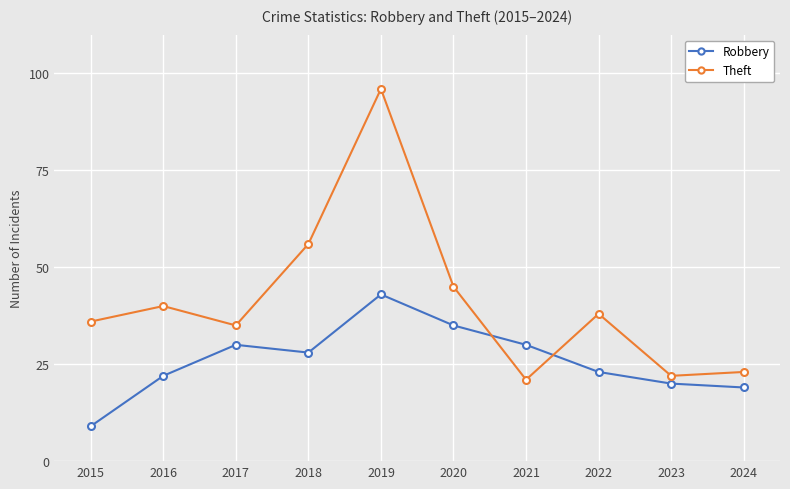

Reading left to right, transcribe all the data shown in this chart.

Robbery: 9	22	30	28	43	35	30	23	20	19
Theft: 36	40	35	56	96	45	21	38	22	23